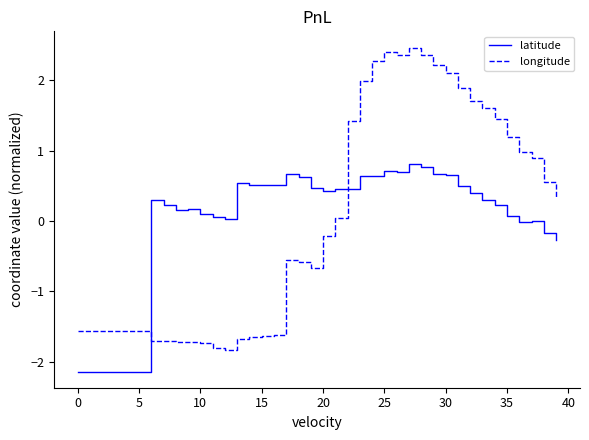

How many intersections are there between longitude and latitude?

2